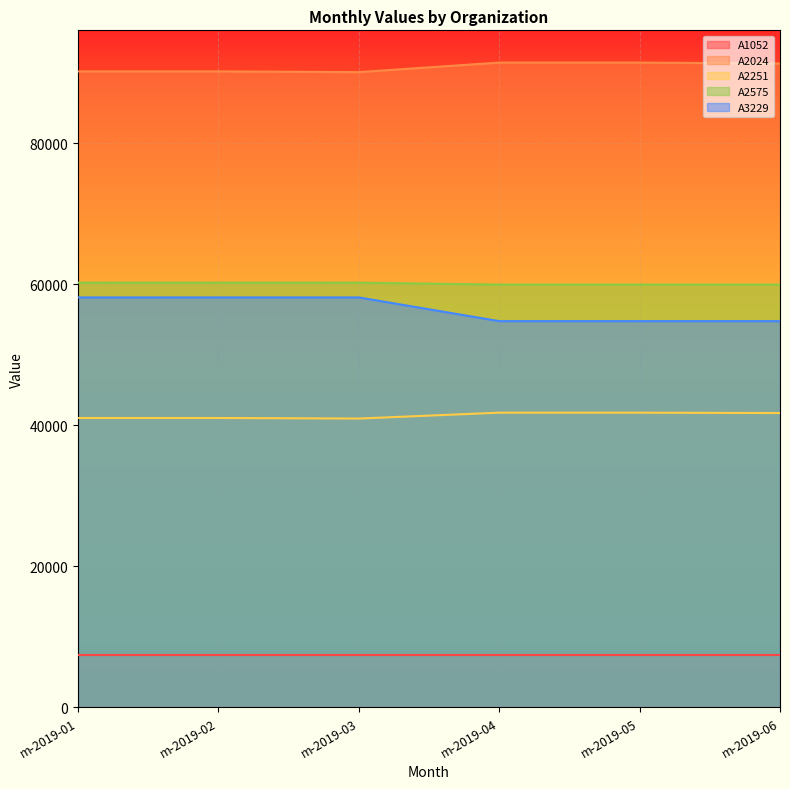

True or false: A3229 and A2575 cross at least once.

False